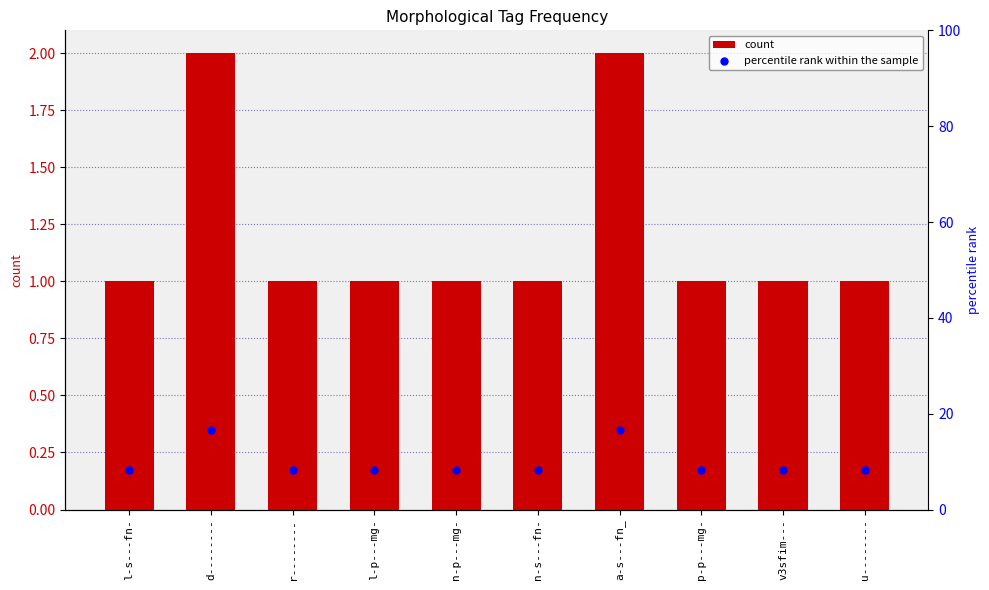

At which category is the sum across all series the highest?

d--------